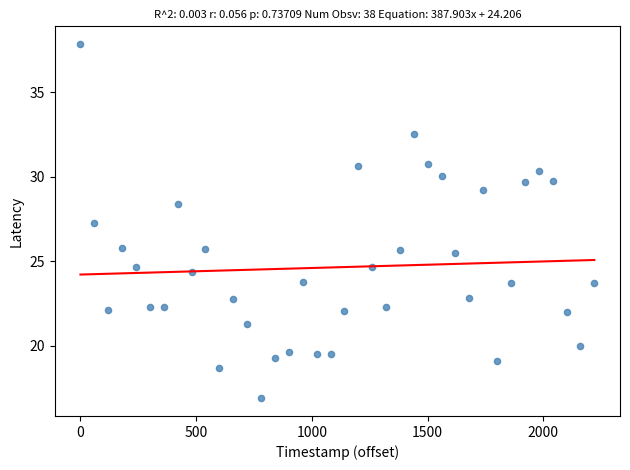

What is the range of X values (max minus min)?

2220.0